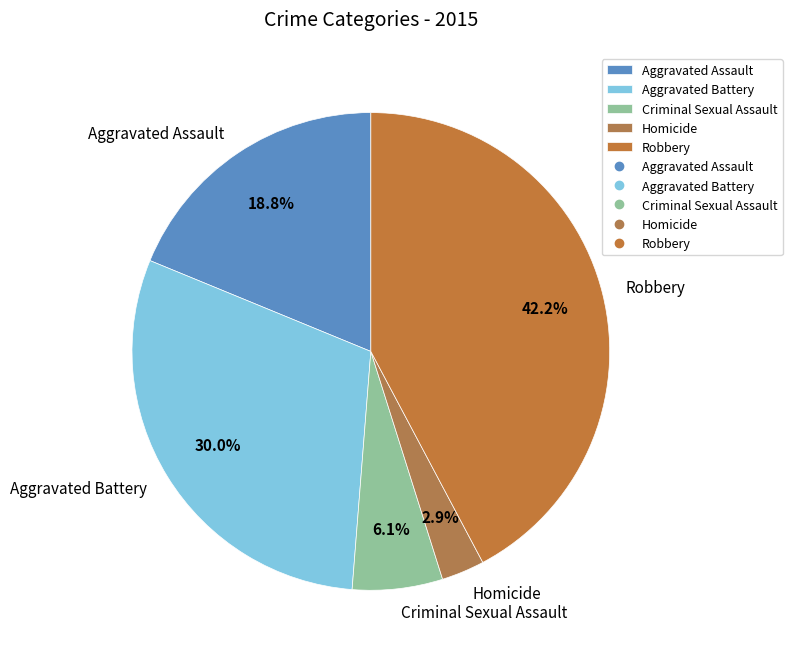

Which category has the biggest portion of the pie?

Robbery